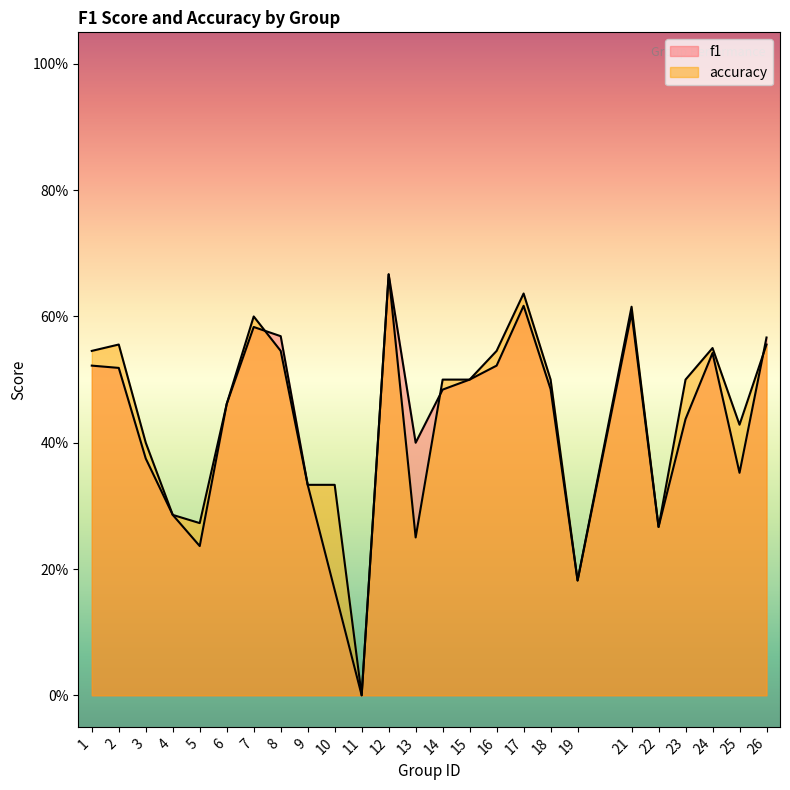

Count the f1 values in the range 0 to 1.

25